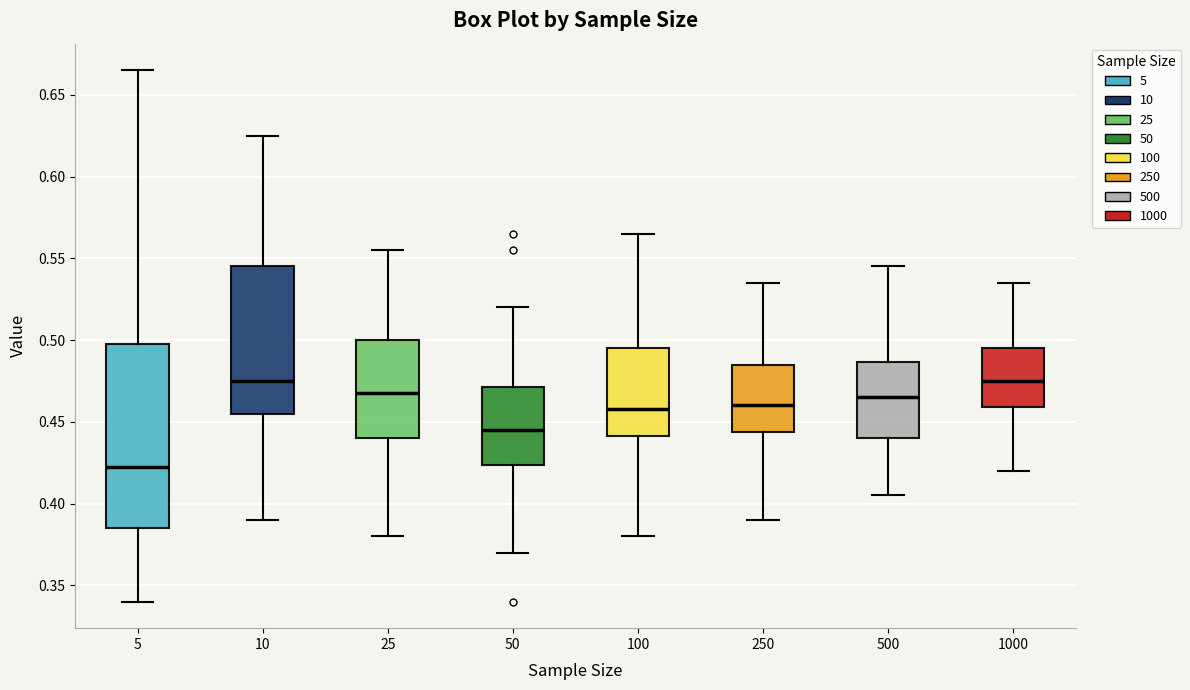

Reading left to right, read every box against the y-axis: the position of its median line, the range the box covers, and the ends of its whiskers. The values are not printed on the chart, so give them approximately, as read against the axis.

5: median 0.425, box 0.385 to 0.500, whiskers 0.340 to 0.665
10: median 0.475, box 0.455 to 0.545, whiskers 0.390 to 0.625
25: median 0.470, box 0.440 to 0.500, whiskers 0.380 to 0.555
50: median 0.445, box 0.425 to 0.470, whiskers 0.370 to 0.520
100: median 0.460, box 0.440 to 0.495, whiskers 0.380 to 0.565
250: median 0.460, box 0.445 to 0.485, whiskers 0.390 to 0.535
500: median 0.465, box 0.440 to 0.485, whiskers 0.405 to 0.545
1000: median 0.475, box 0.460 to 0.495, whiskers 0.420 to 0.535